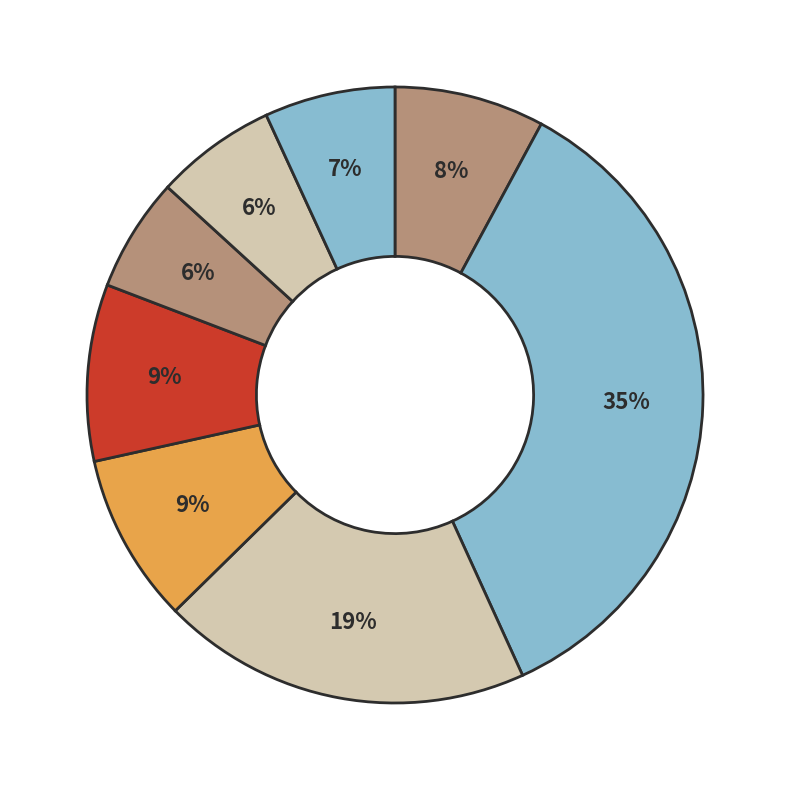

Rank the categories by value from highest to lowest.

B, C, E, D, A, H, G, F